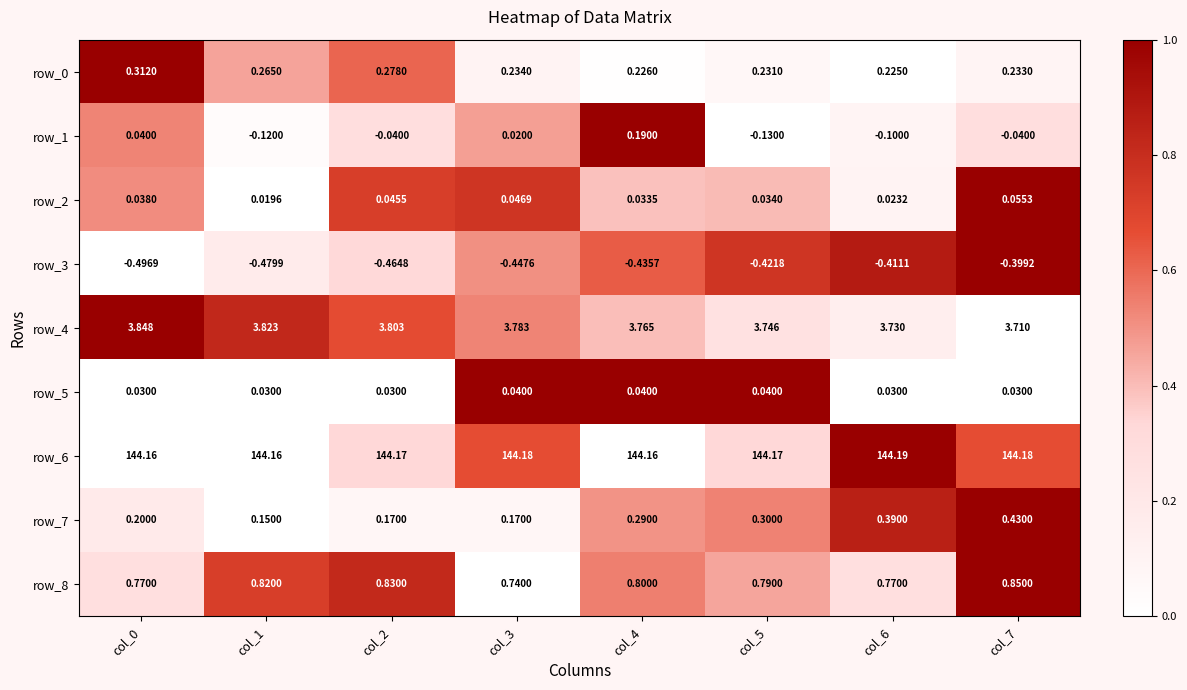

Which series has the largest range (max minus min)?

row_1